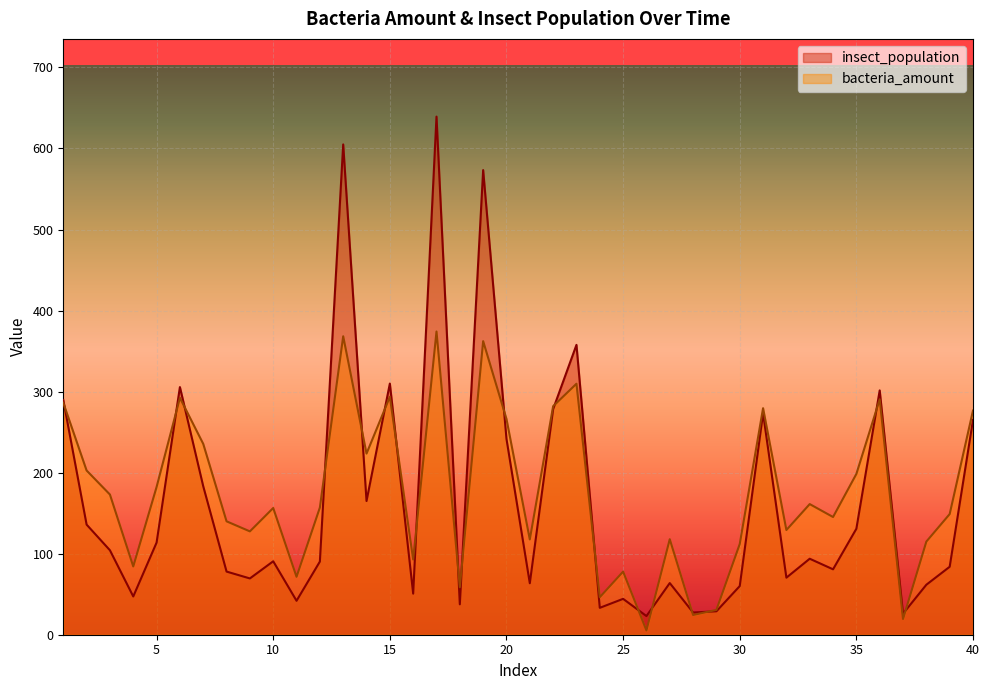

What is the sum of all bacteria_amount values?

7035.2